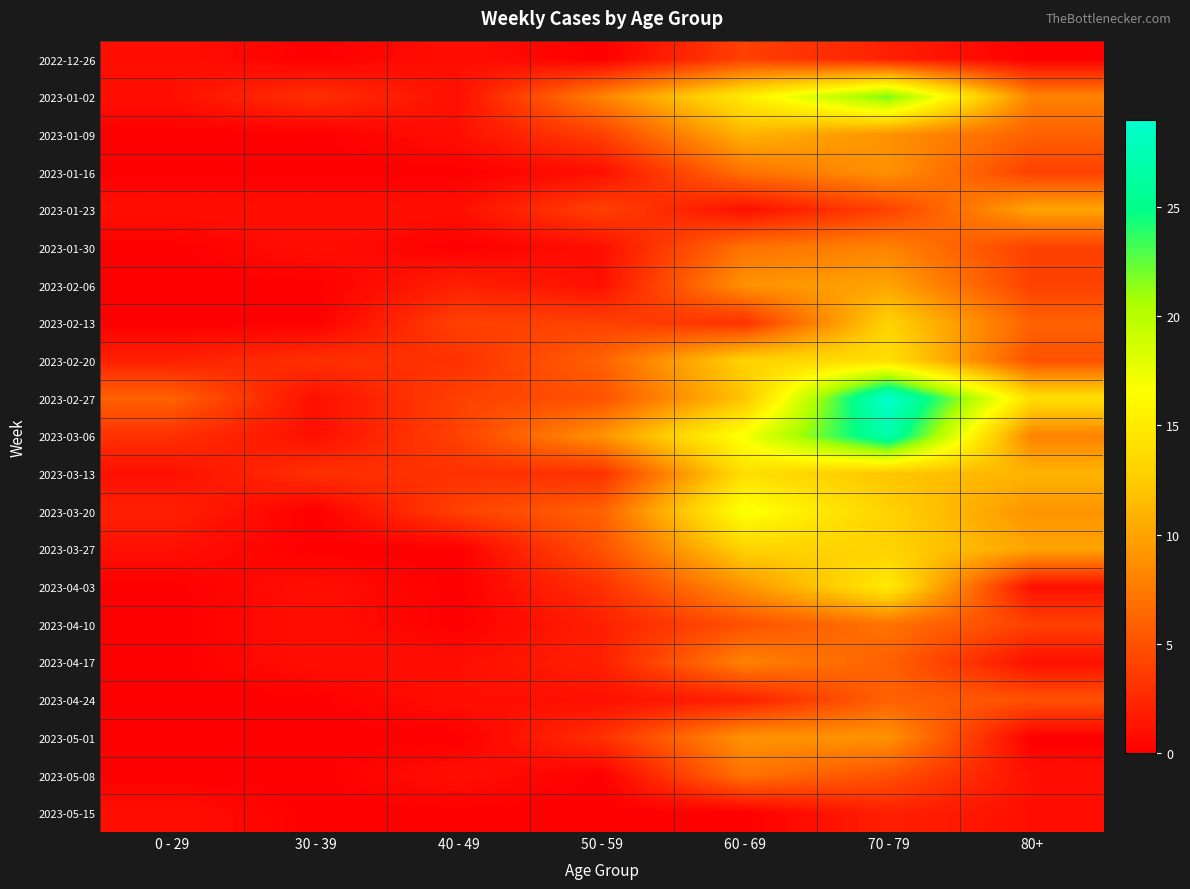

How many categories are shown in the chart?

7